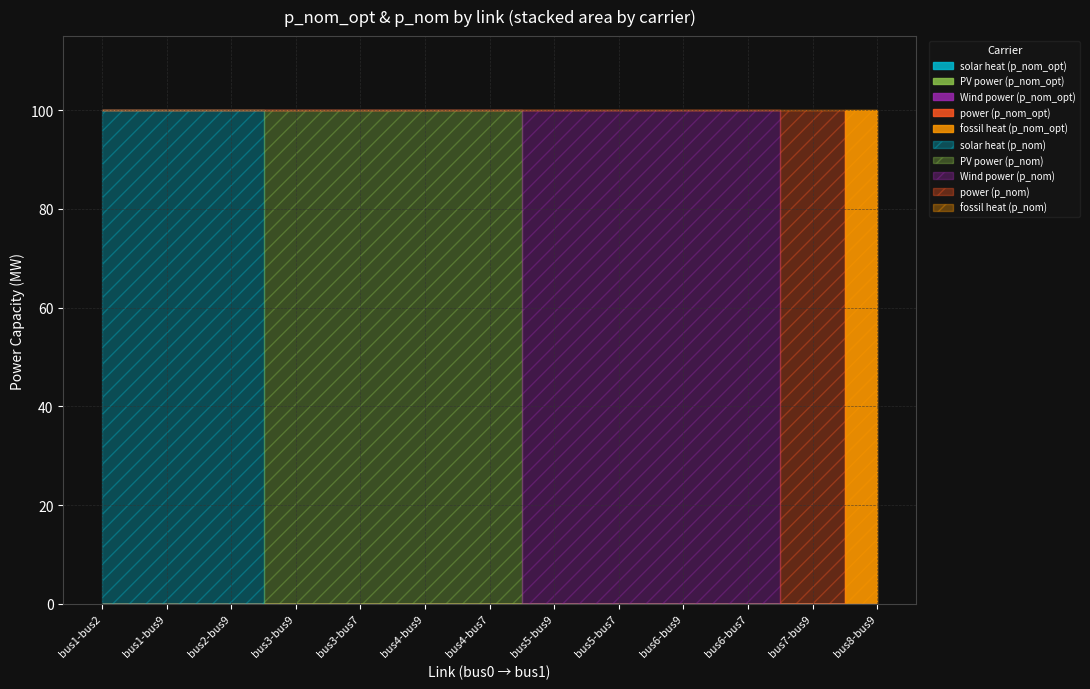

At which category is the sum across all series the highest?

bus8-bus9